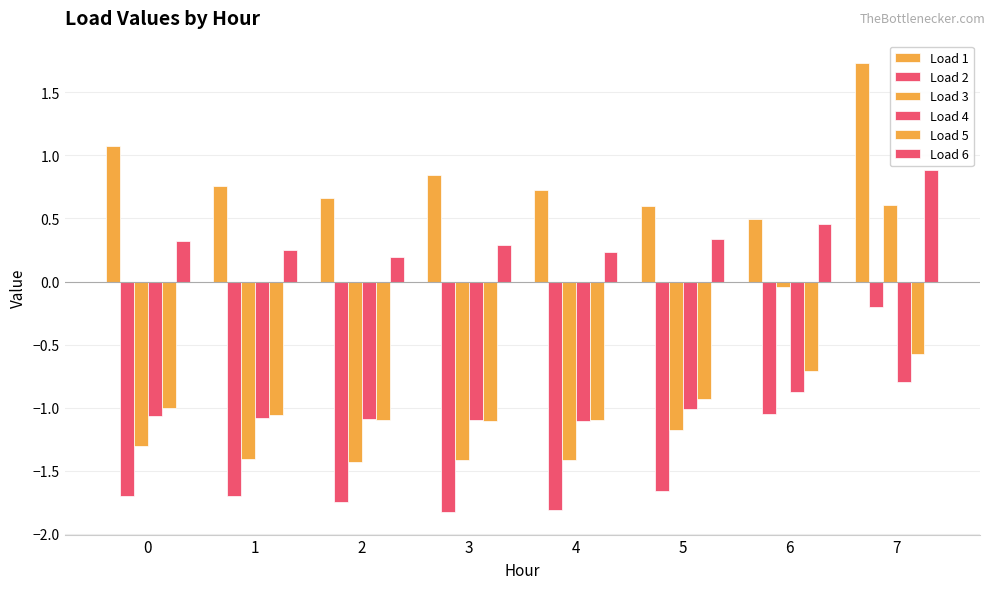

Count the number of categories in the chart.

8